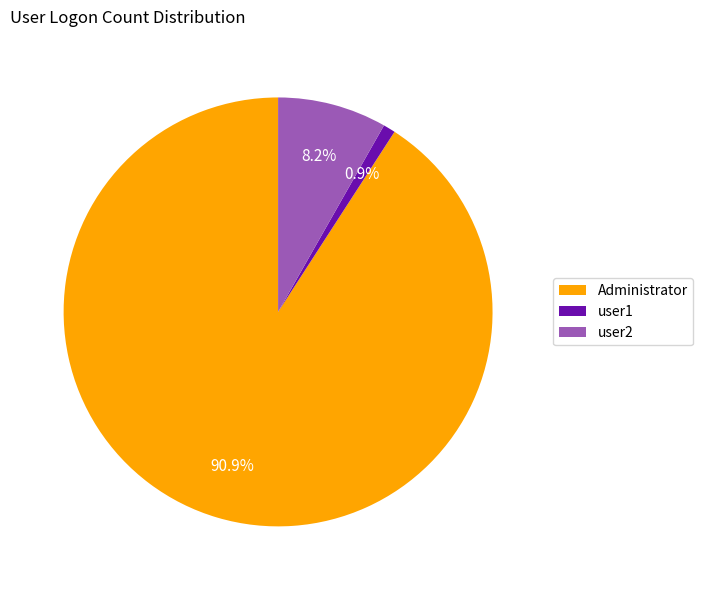

Which category has the biggest portion of the pie?

Administrator